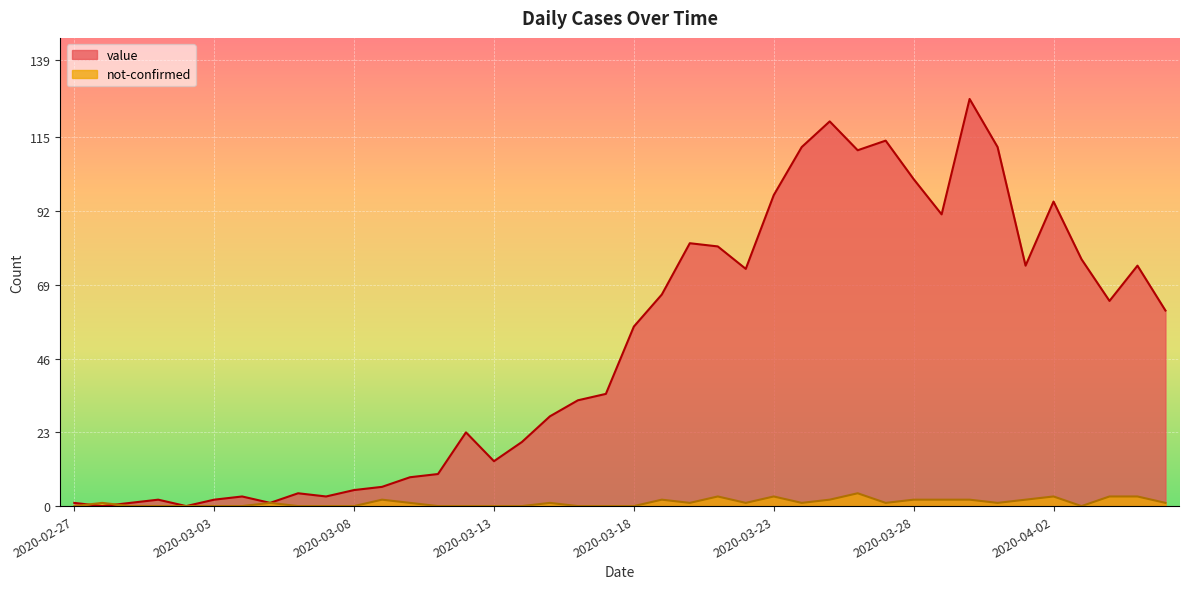

True or false: not-confirmed and value cross at least once.

True